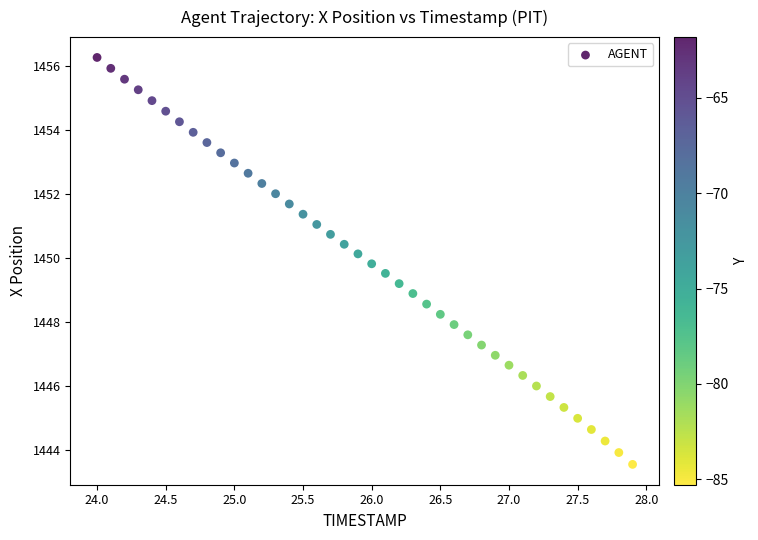

What is the range of Y values (max minus min)?

12.7